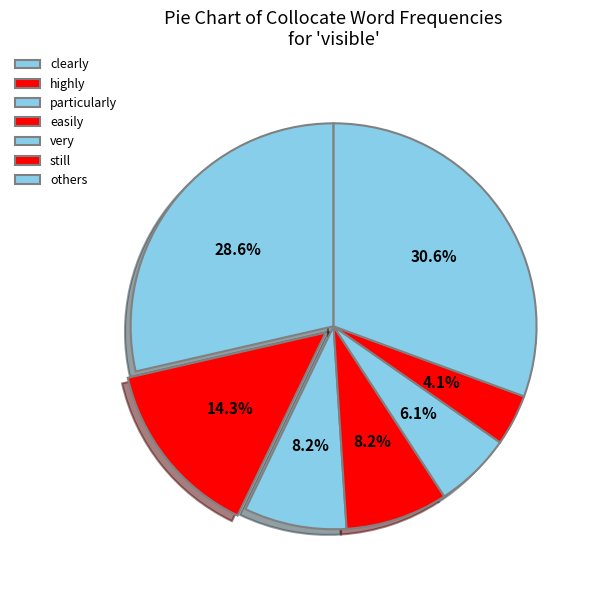

Which slice is the largest?

others